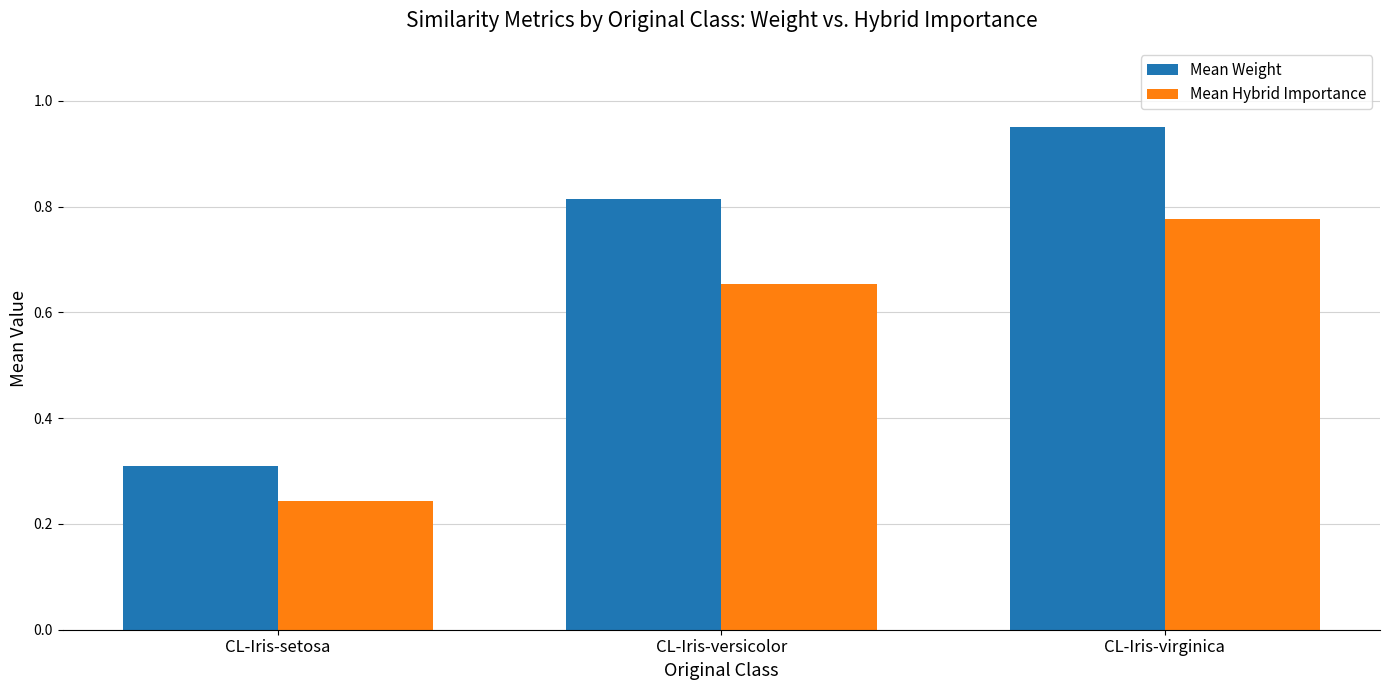

How many data points does each series have?

3